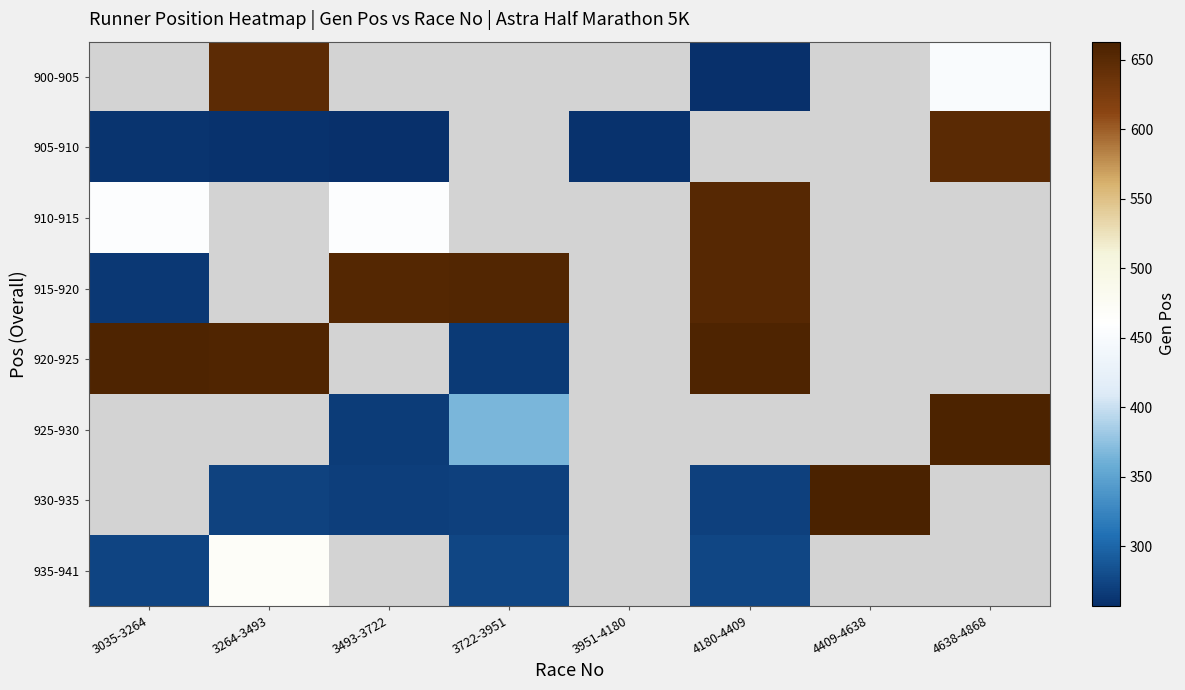

The 930-935 series shows 270.0 at 3722-3951. True or false?

True